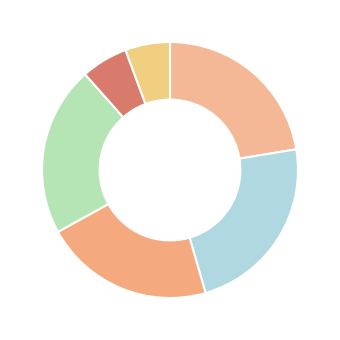

To the nearest percent, what is the average slice percentage?

17%